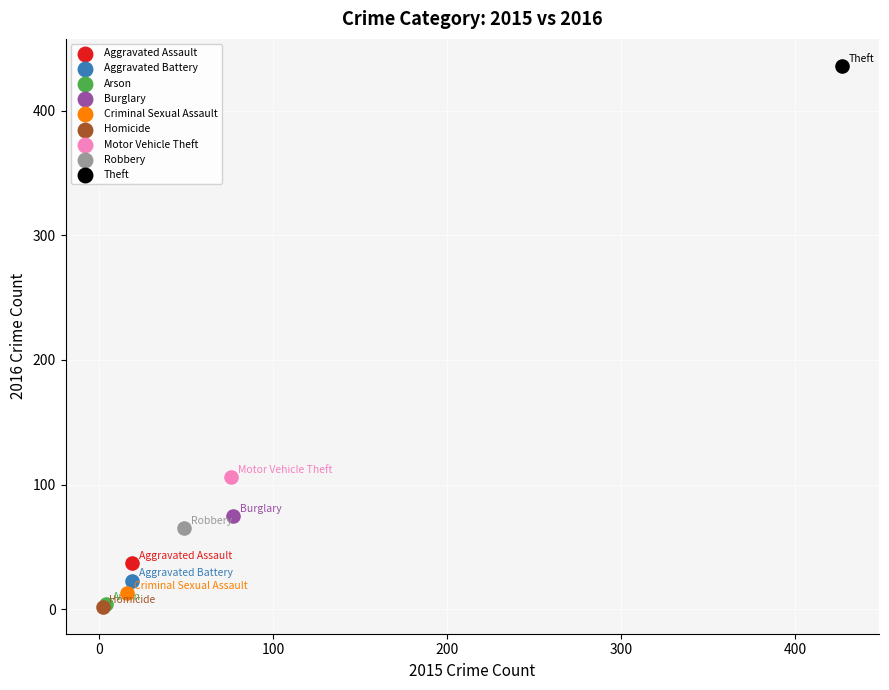

What are all the series names shown in the legend?

Aggravated Assault, Aggravated Battery, Arson, Burglary, Criminal Sexual Assault, Homicide, Motor Vehicle Theft, Robbery, Theft